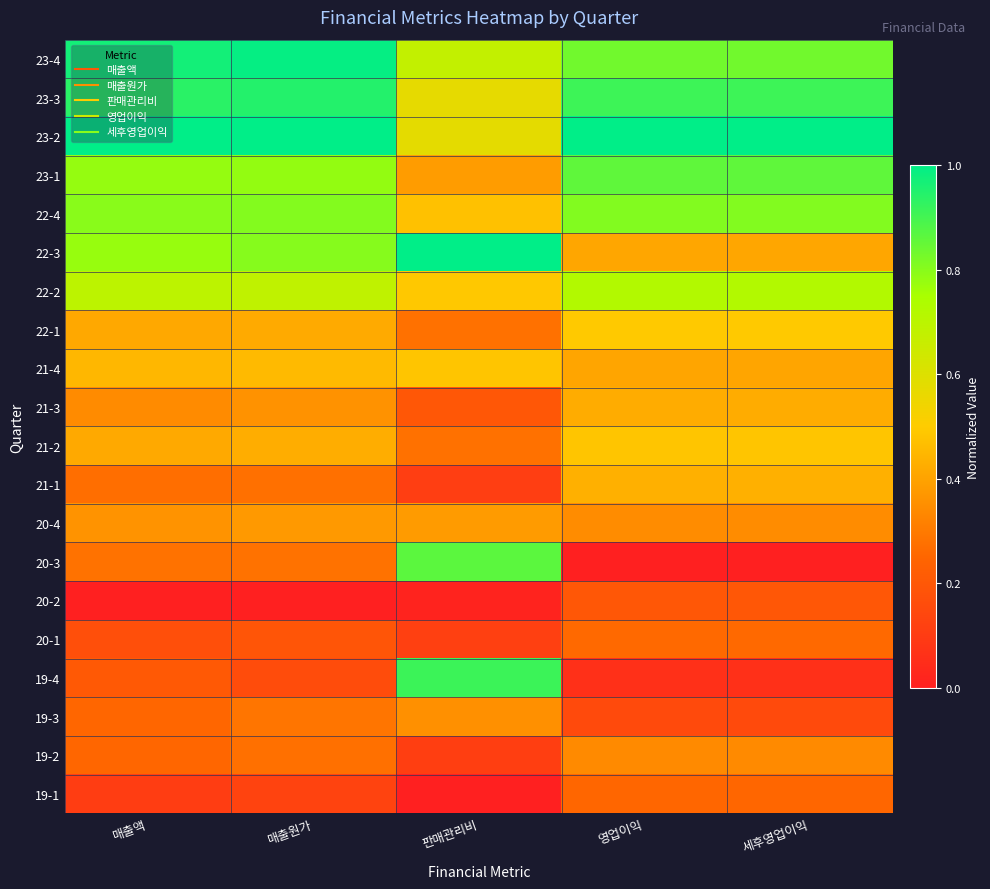

At how many categories does at least one series exceed 0?

5